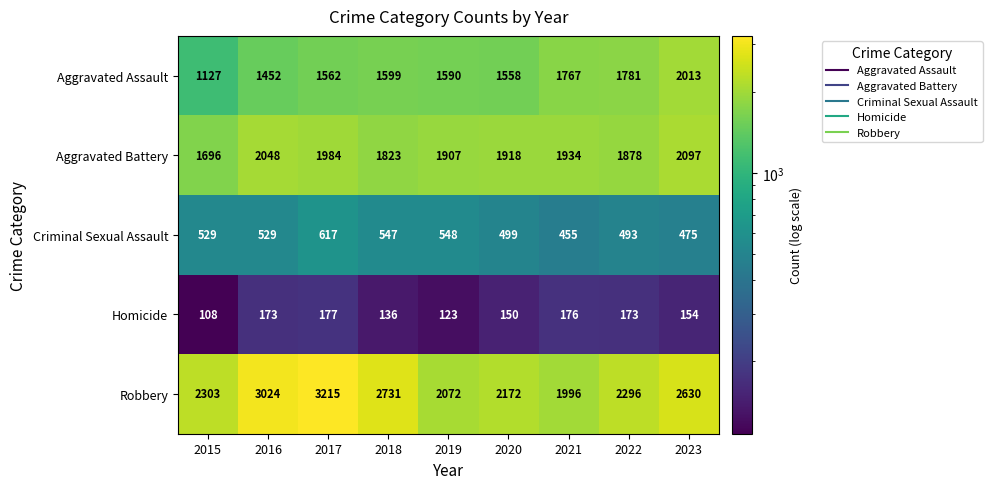

At which category does the chart reach its peak across all series?

2017